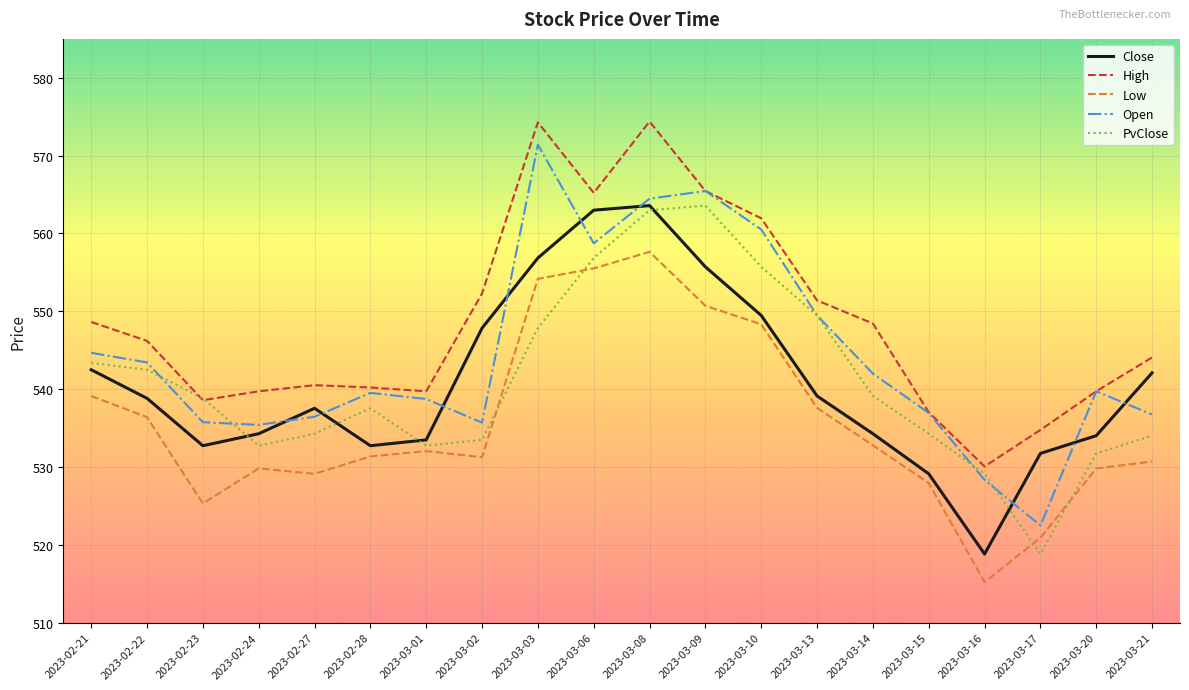

At which label does Low first exceed 532?

2023-02-21